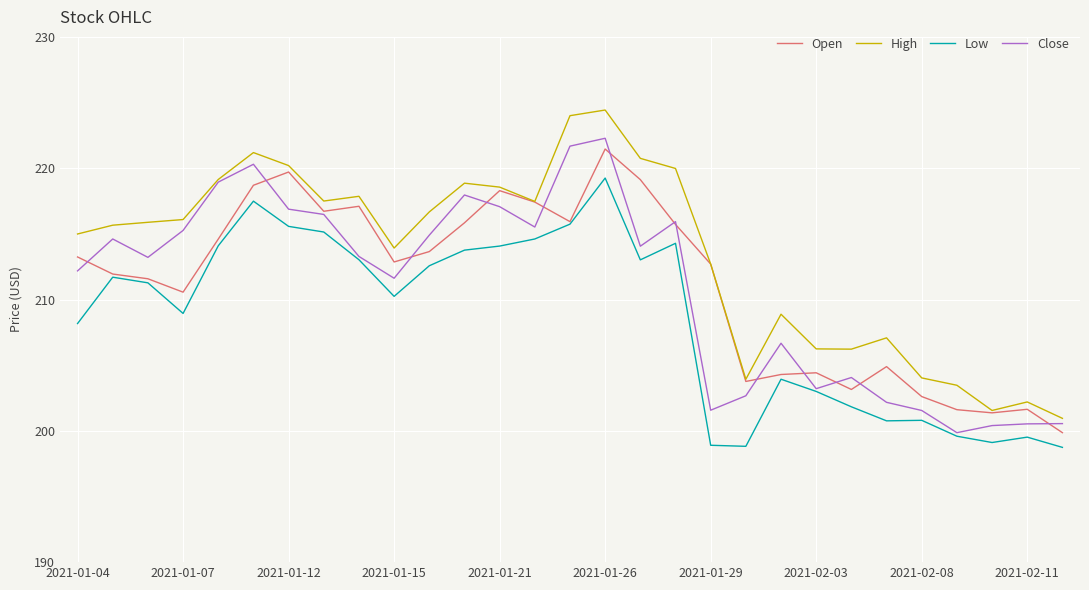

True or false: High and Low intersect in this chart.

False